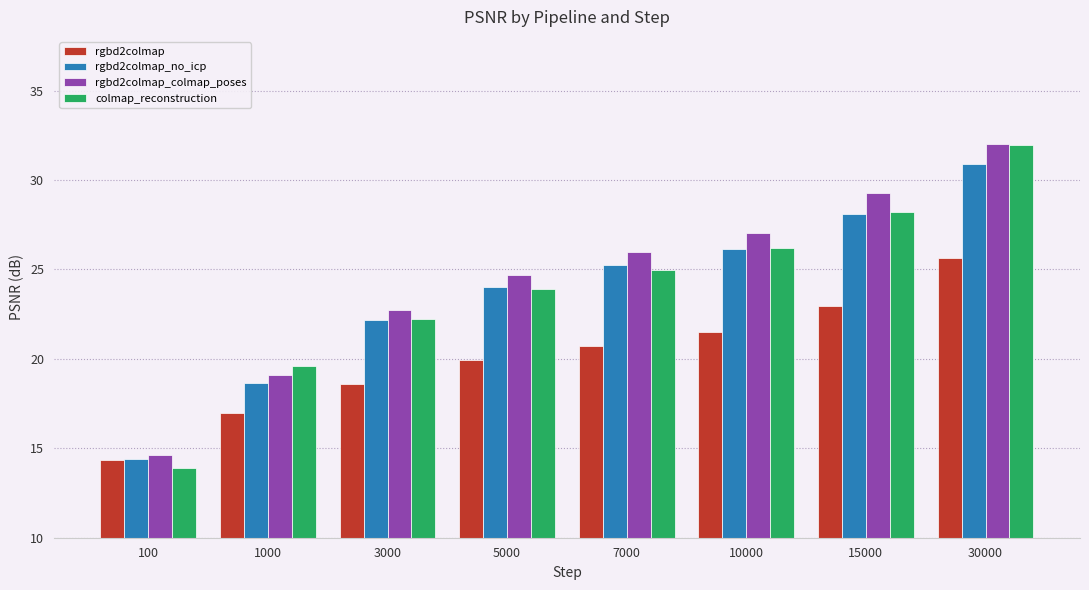

Which series has the largest total across all categories?

rgbd2colmap_colmap_poses